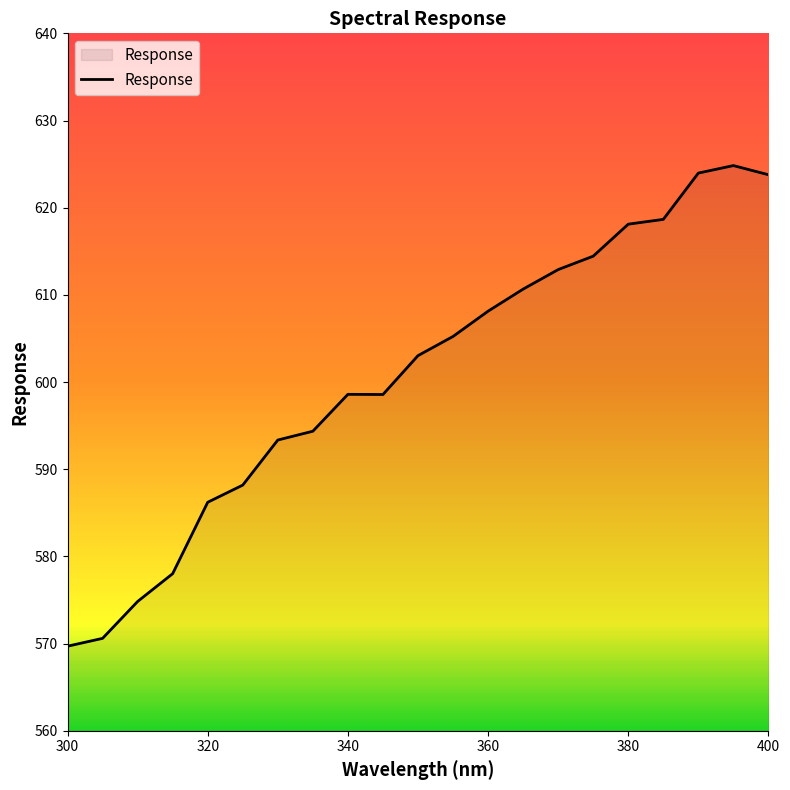

What is the difference between the maximum and minimum values?

55.1